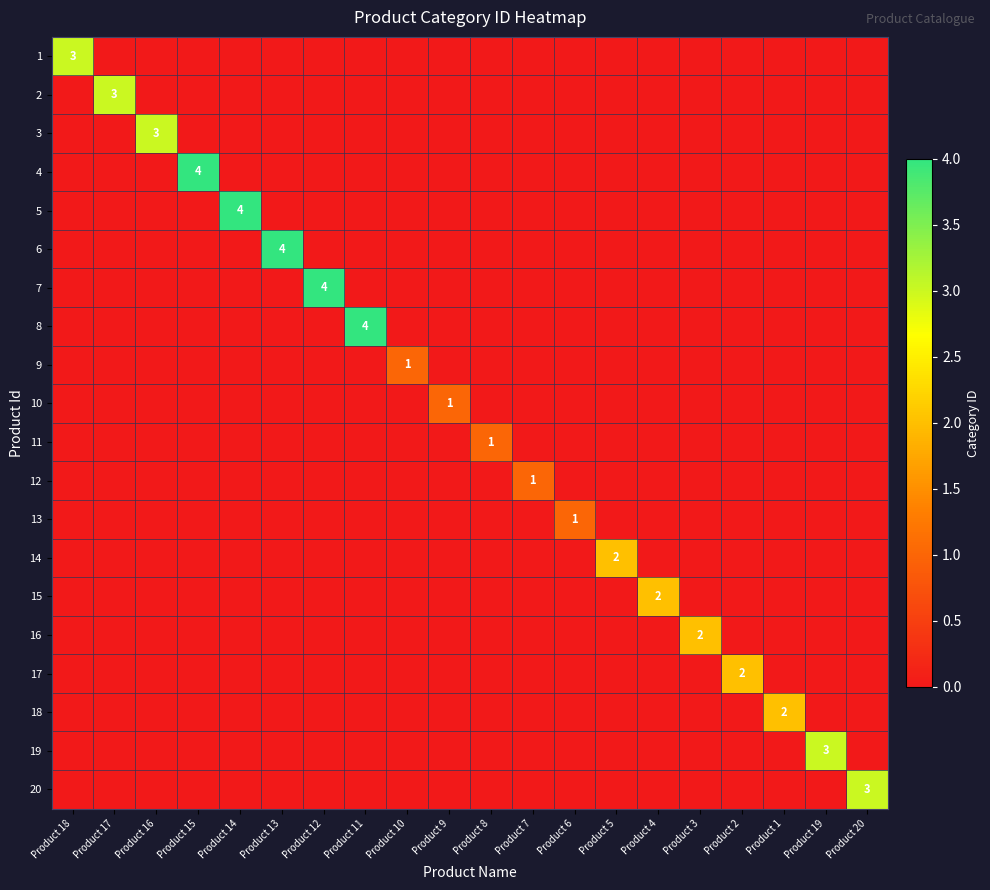

Is it true that 12 equals 1 at Product 7?

True